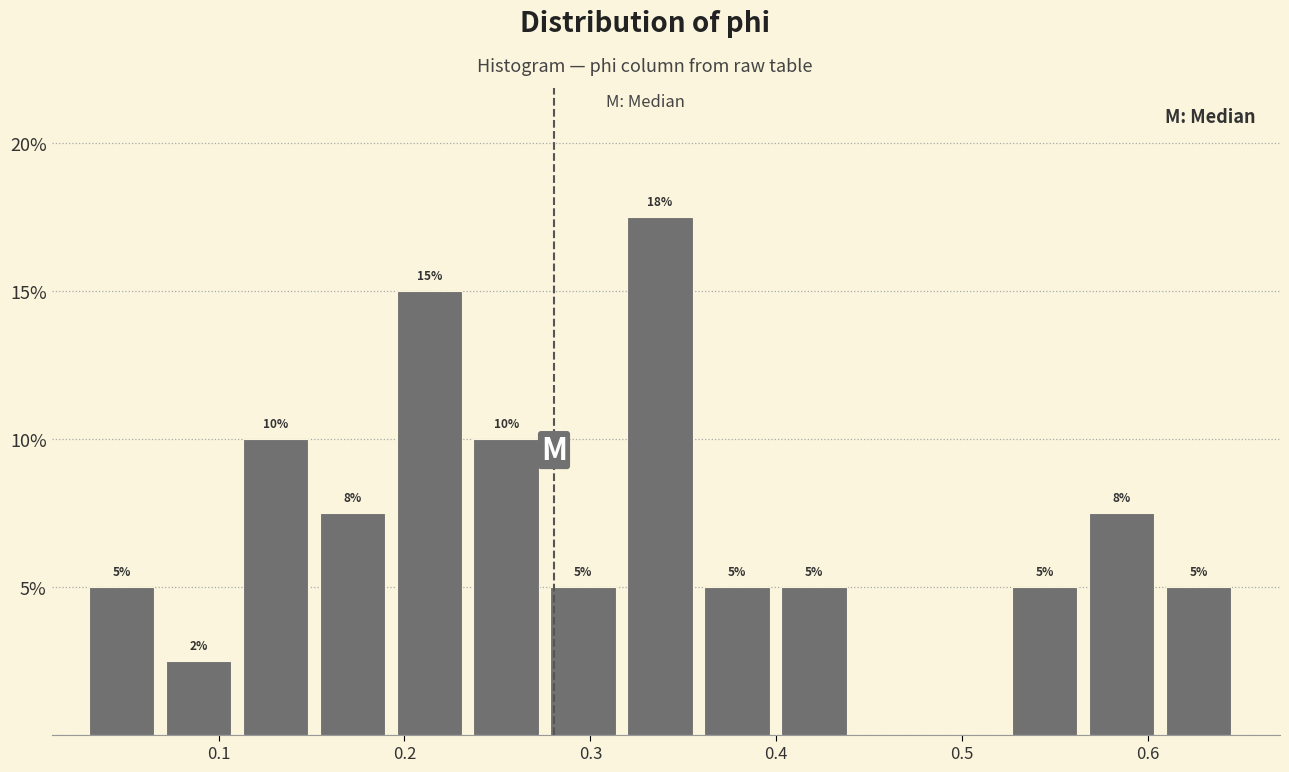

Over which range of the x-axis is the bar tallest?

0.32 to 0.36